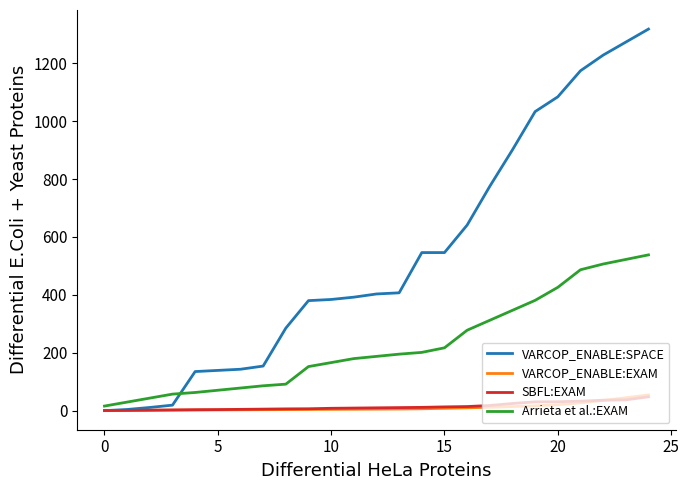

What is the greatest value displayed?

1318.0